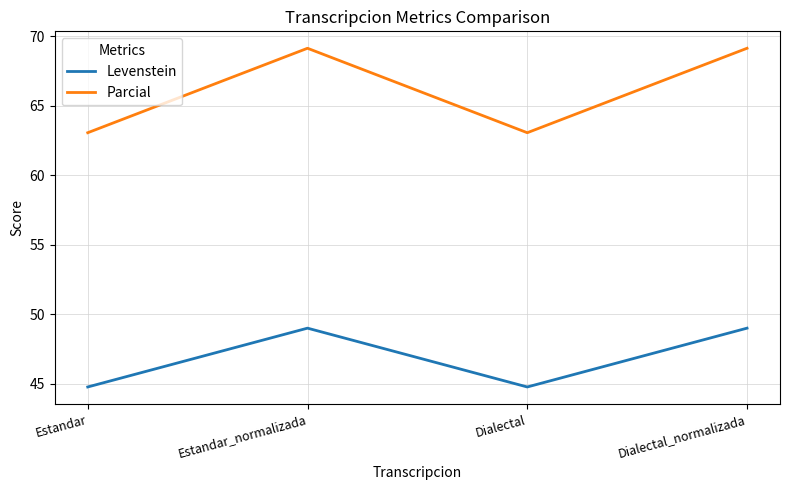

How many series are shown in this chart?

2